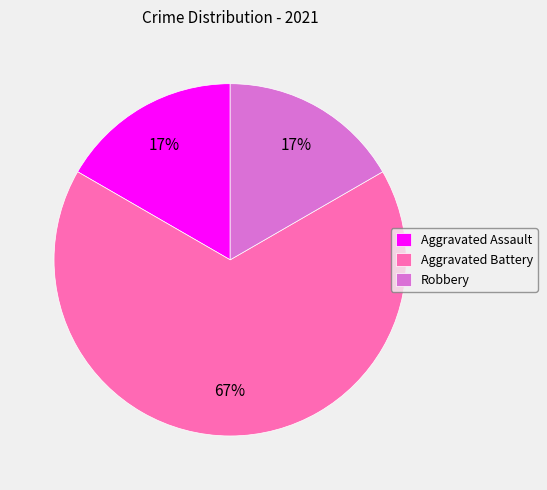

How many slices are in this pie chart?

3